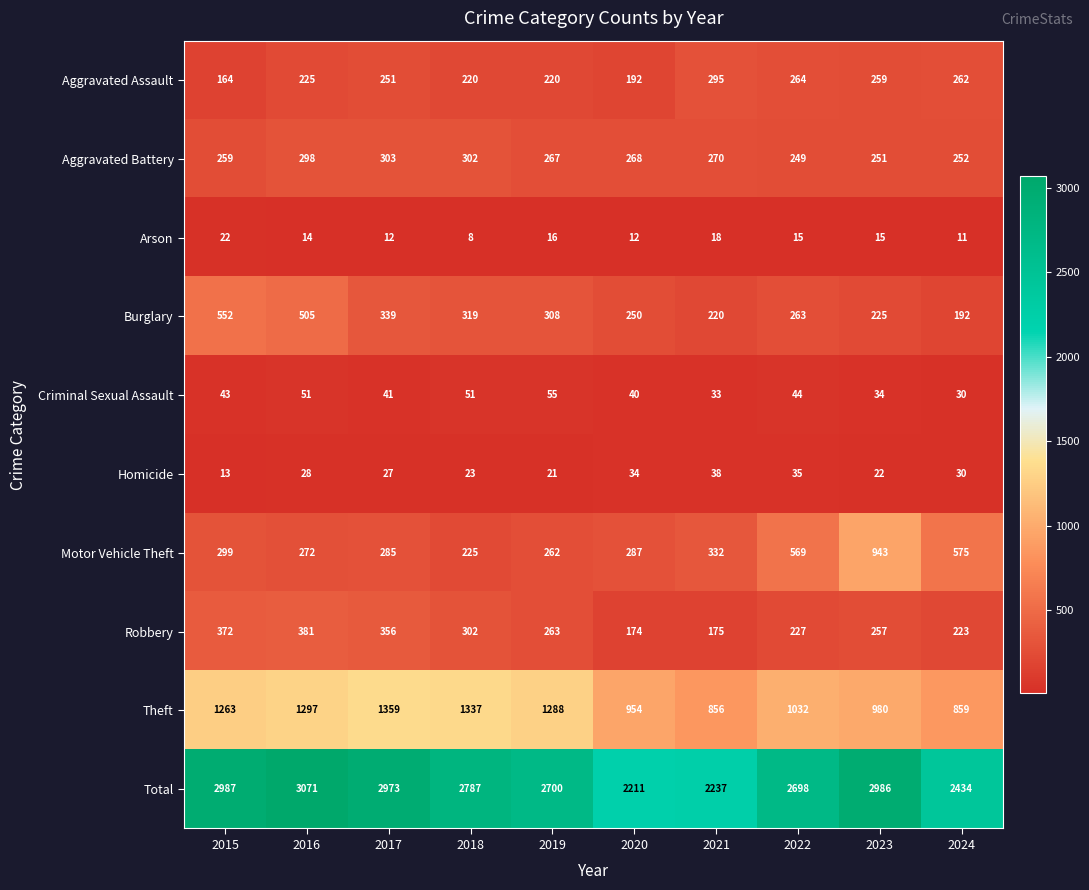

What is the spread (max minus min) of values at 2016?

3057